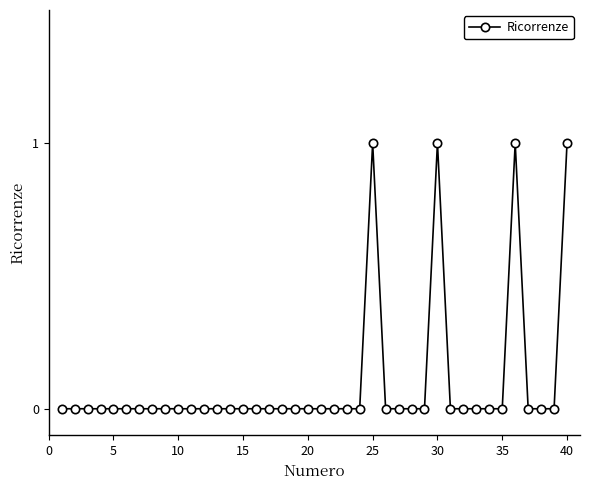

True or false: the data has more than 2 interior local peaks.

True